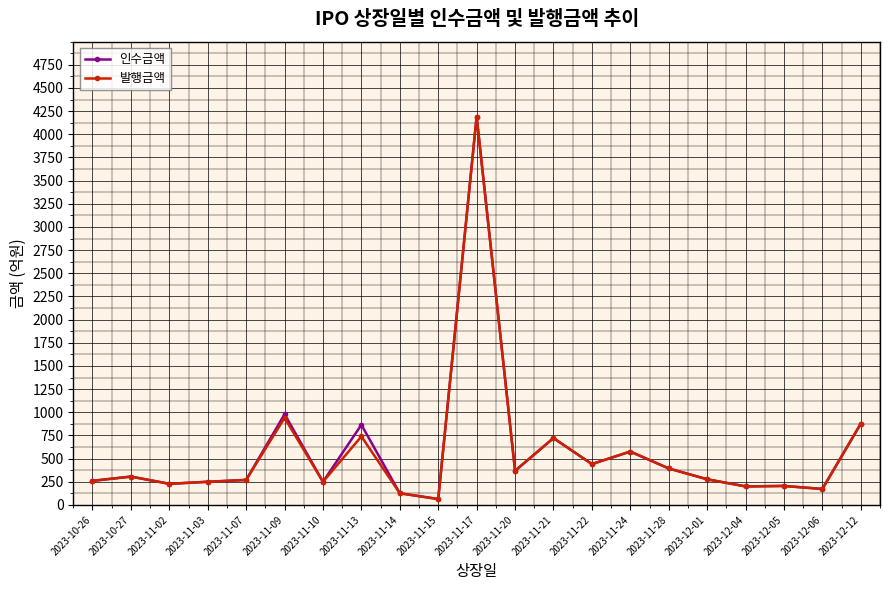

At which category is the sum across all series the highest?

2023-11-17